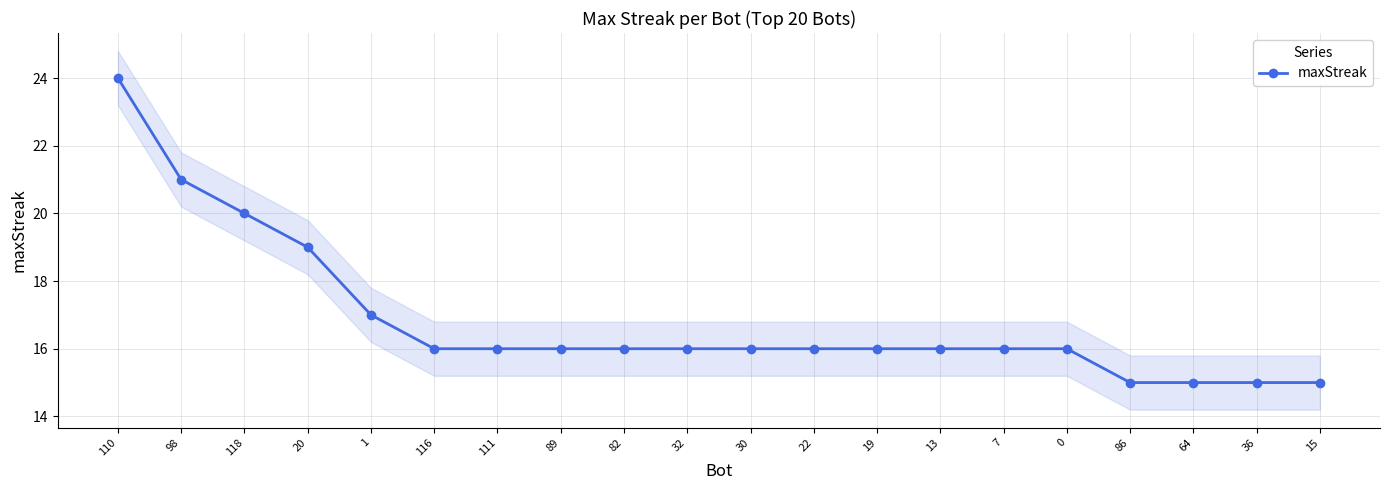

What value does the data have at 116?

16